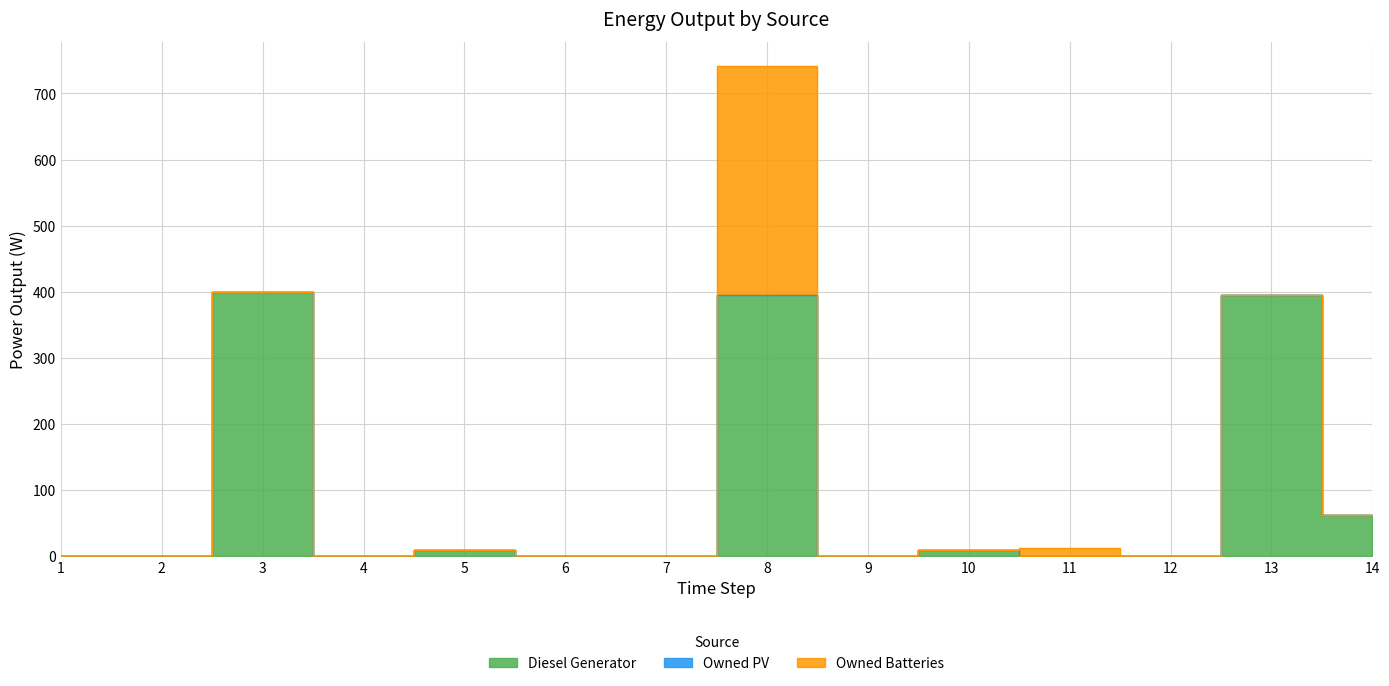

Reading right to left, transcribe all the data shown in this chart.

Diesel Generator: 14=62	13=395	12=0	11=0	10=10	9=0	8=395	7=0	6=0	5=10	4=0	3=400	2=0	1=0
Owned PV: 14=0	13=0	12=0	11=0	10=0	9=0	8=0	7=0	6=0	5=0	4=0	3=0	2=0	1=0
Owned Batteries: 14=0	13=0	12=0	11=13	10=0	9=0	8=346	7=0	6=0	5=0	4=0	3=0	2=0	1=0